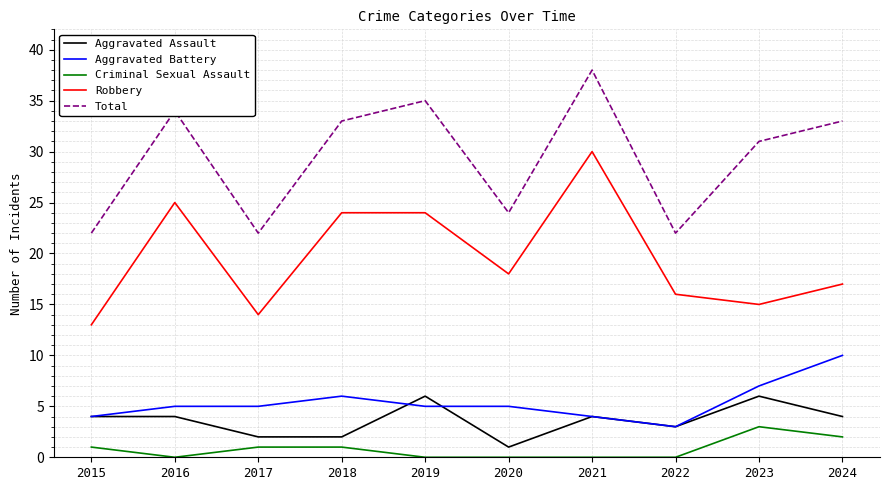

What value does the Aggravated Assault series have at 2021?

4